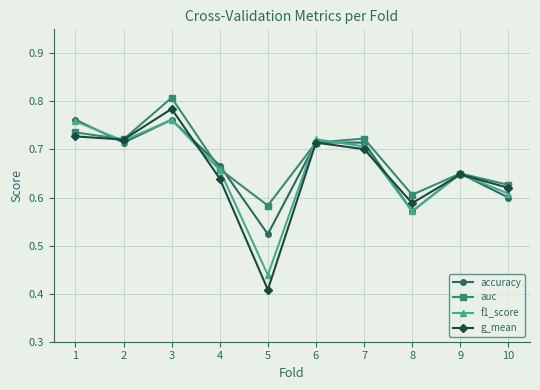

Which series ends up on top after the final intersection of auc and accuracy?

auc